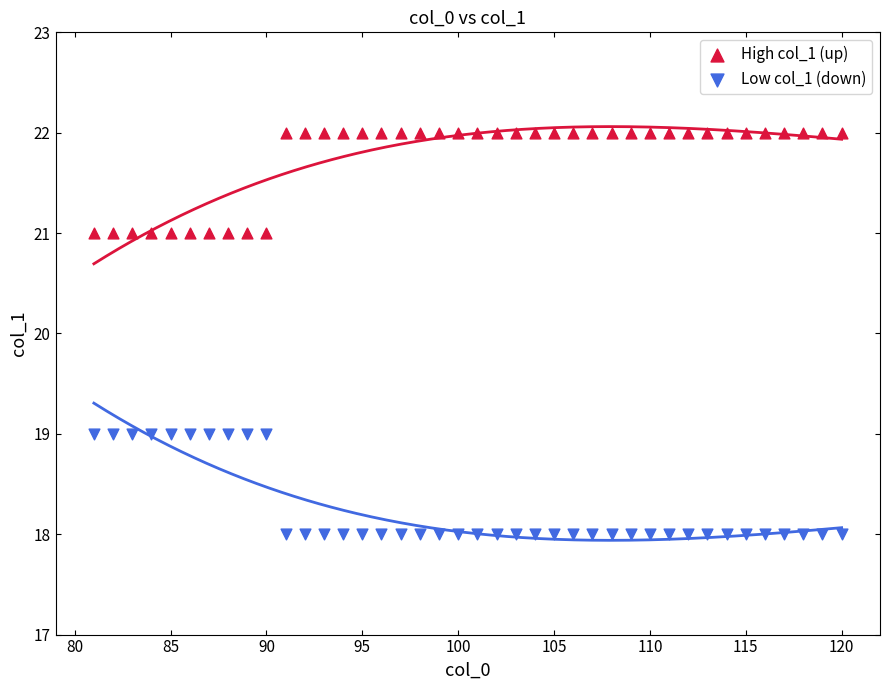

Which series contains the highest Y value?

High col_1 (up)